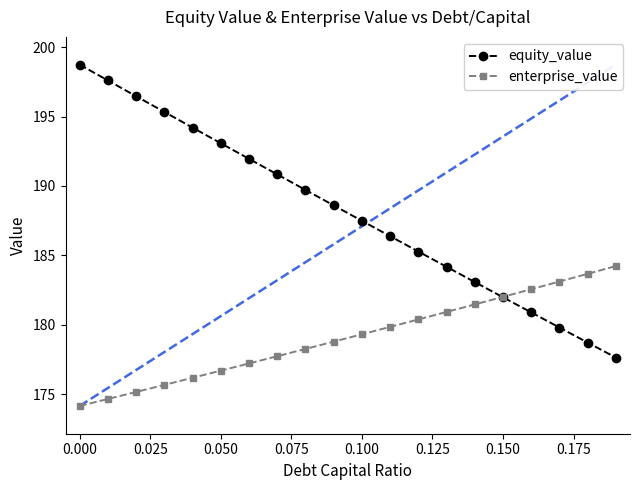

What is the minimum value for equity_value?

177.6